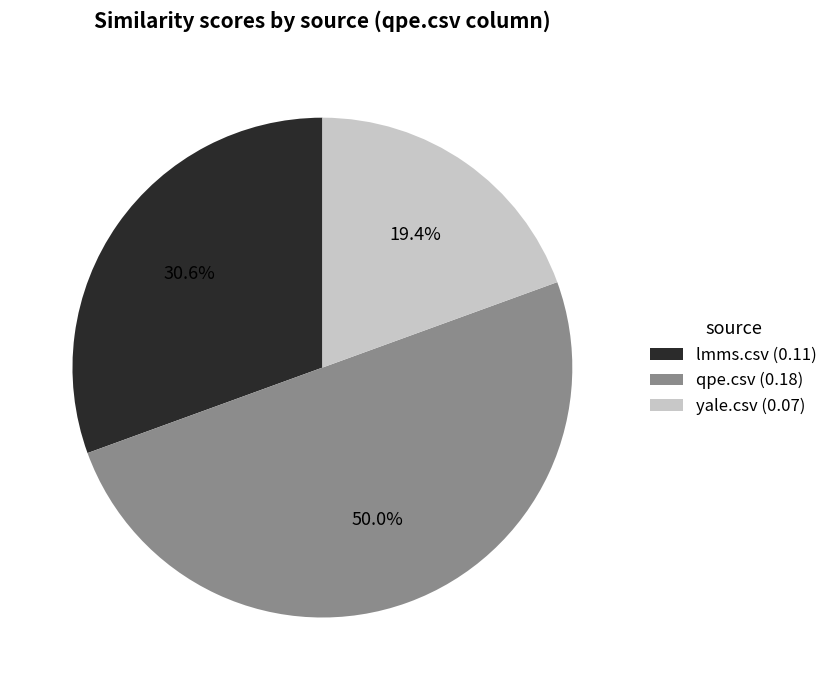

Is yale.csv (0.07) the majority of the pie?

No